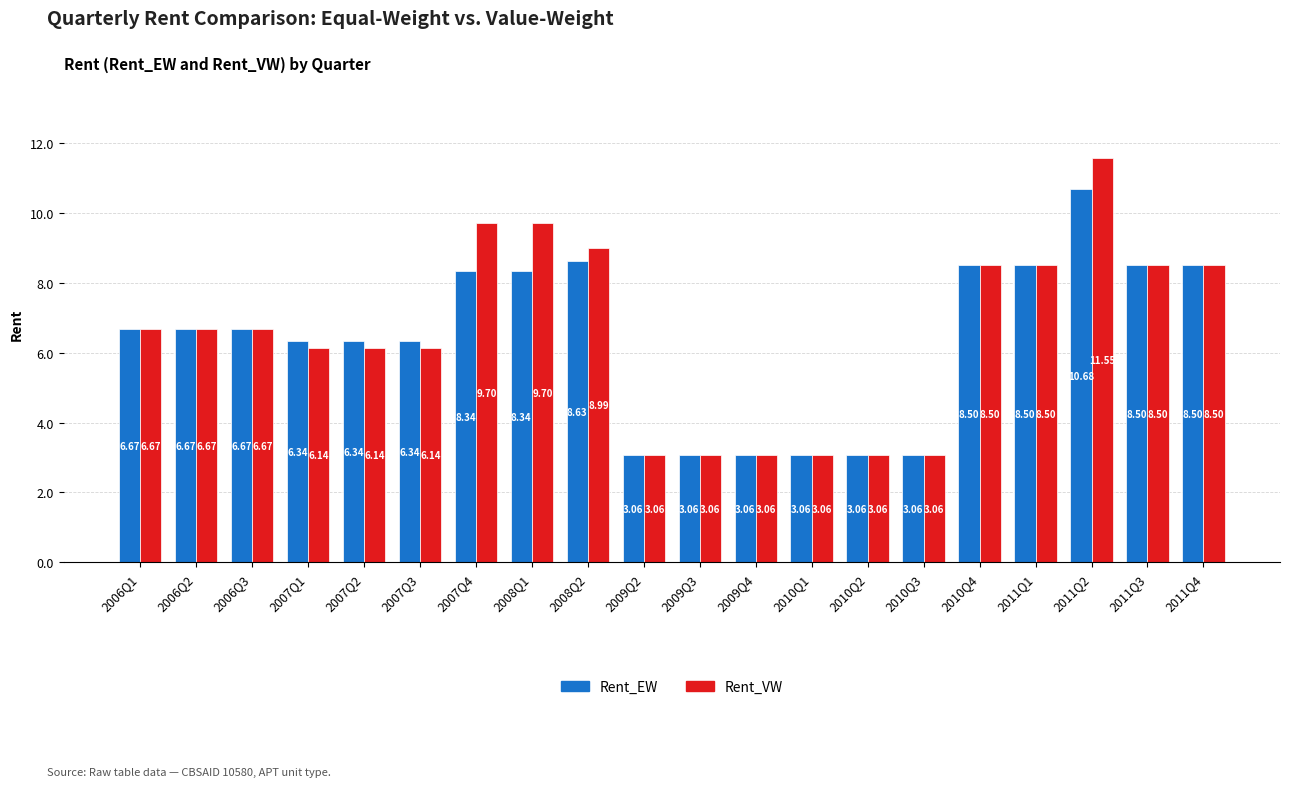

At which category is the sum across all series the highest?

2011Q2